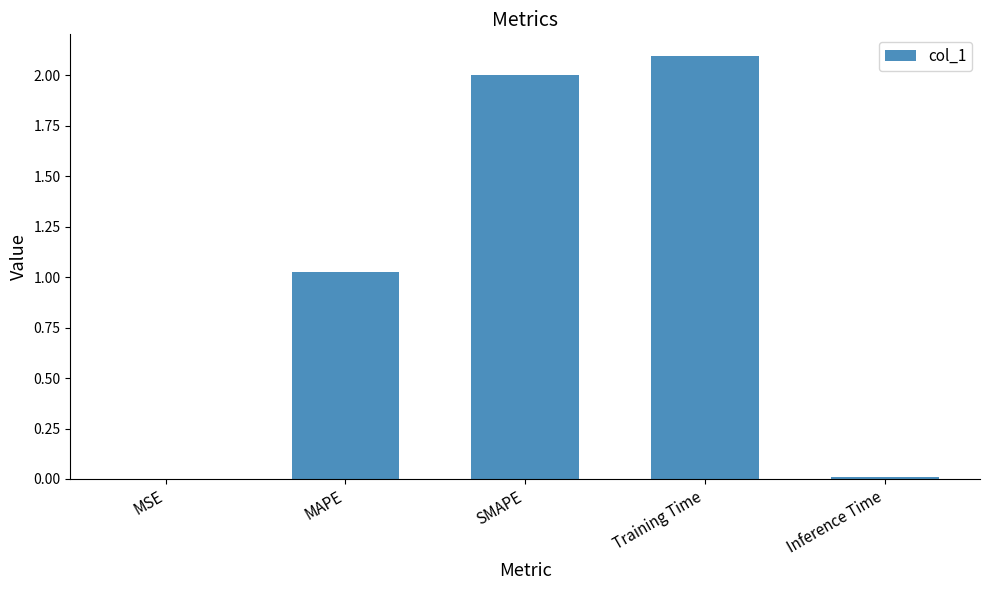

Which has a higher value, Inference Time or MAPE?

MAPE